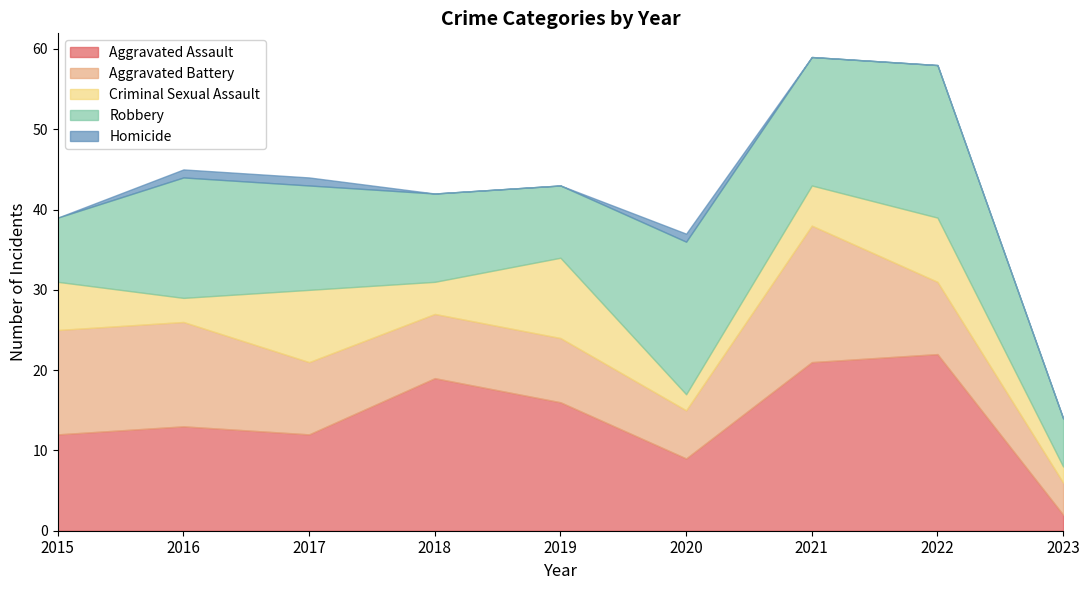

How many lines are shown in the chart?

5